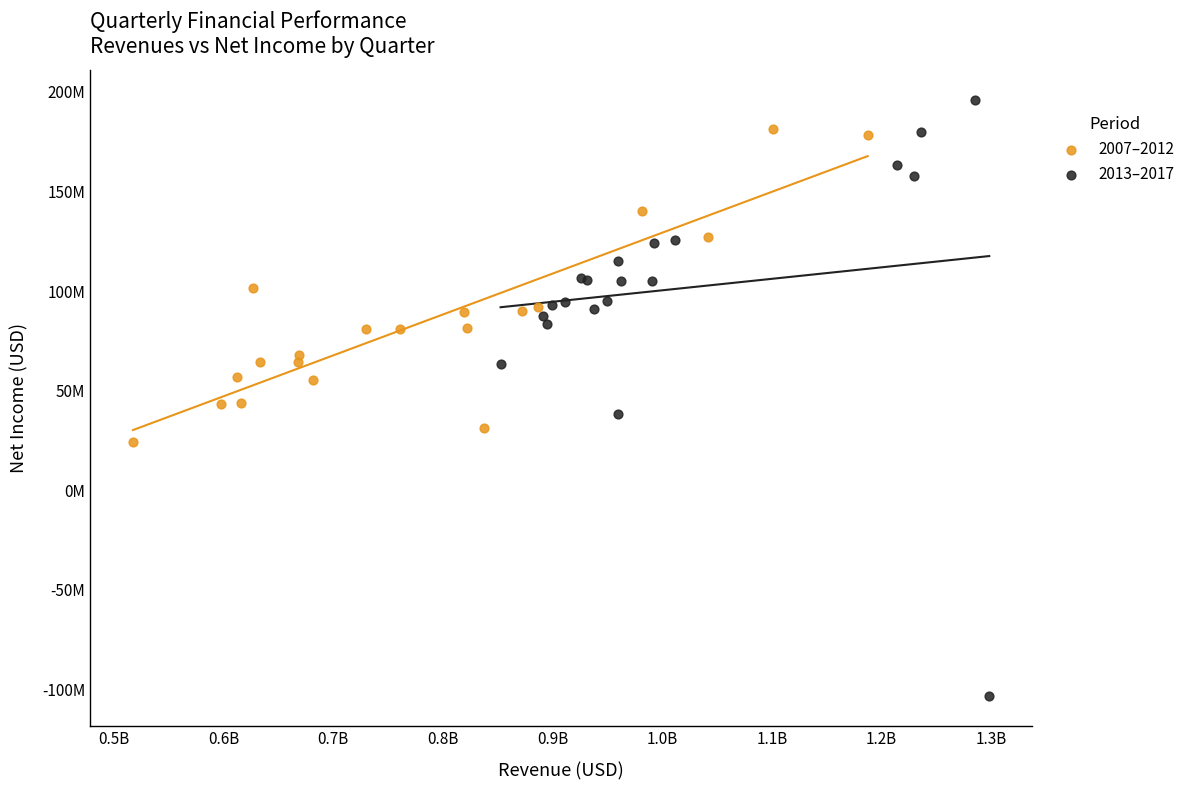

Which series reaches the minimum Y coordinate?

2013–2017